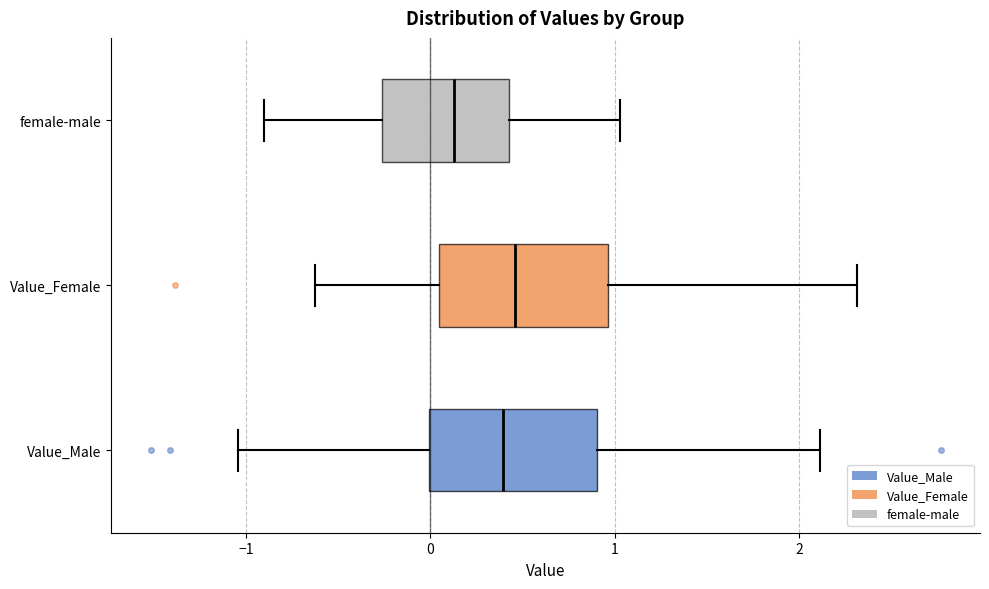

Reading bottom to top, read every box against the x-axis: the position of its median line, the range the box covers, and the ends of its whiskers. The values are not printed on the chart, so give them approximately, as read against the axis.

Value_Male: median 0.4, box 0.0 to 0.9, whiskers -1.0 to 2.1
Value_Female: median 0.5, box 0.0 to 1.0, whiskers -0.6 to 2.3
female-male: median 0.1, box -0.3 to 0.4, whiskers -0.9 to 1.0